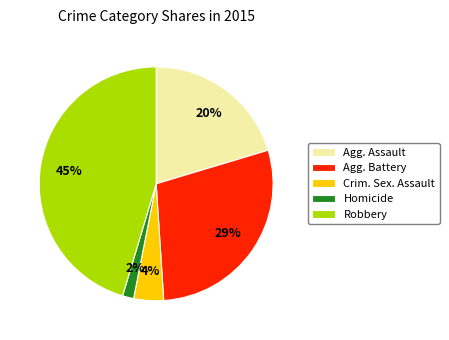

To the nearest percent, what is the average slice percentage?

20%